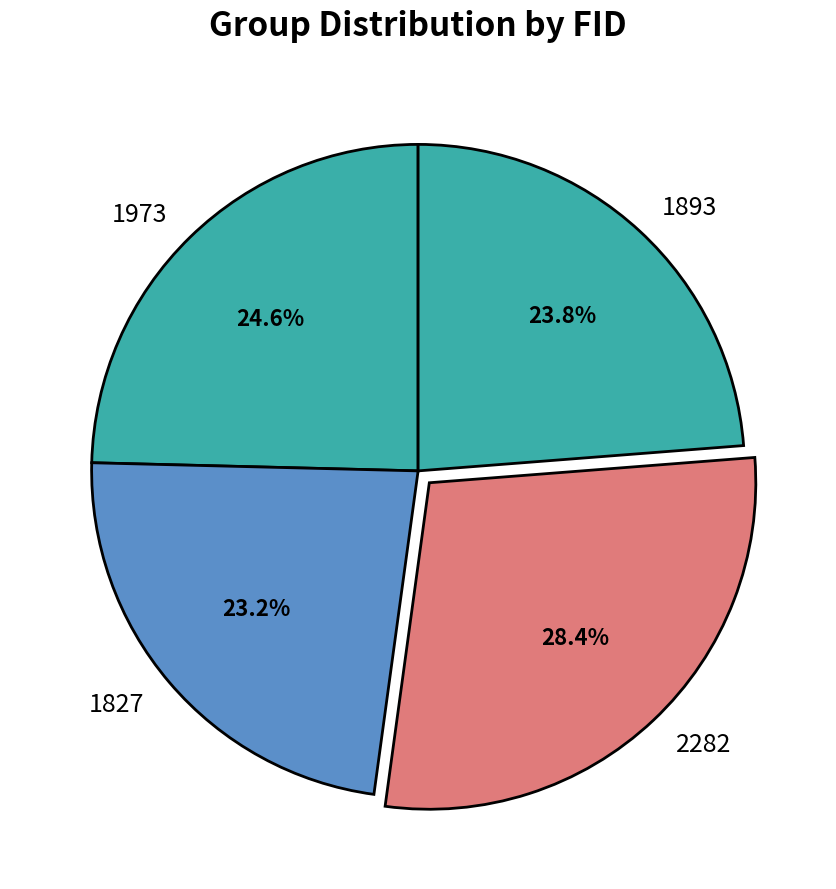

Count the number of slices in the pie.

4